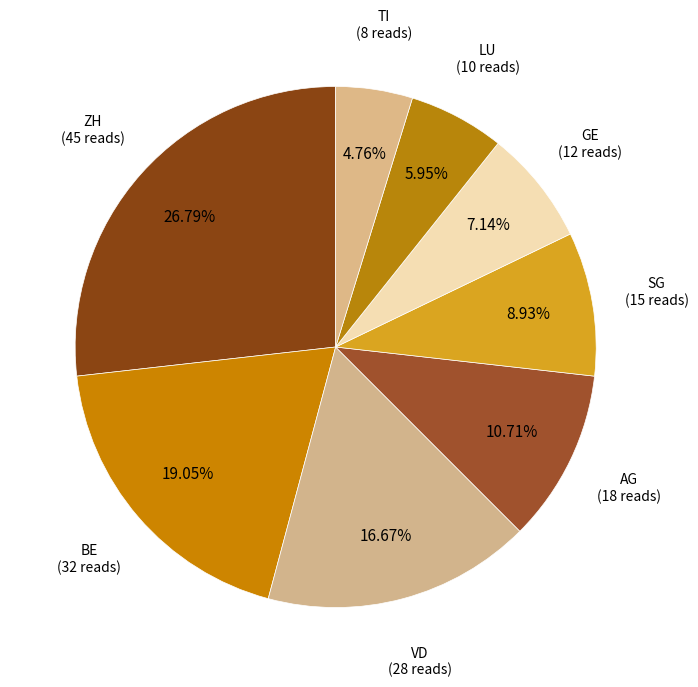

Which slice is the smallest?

TI